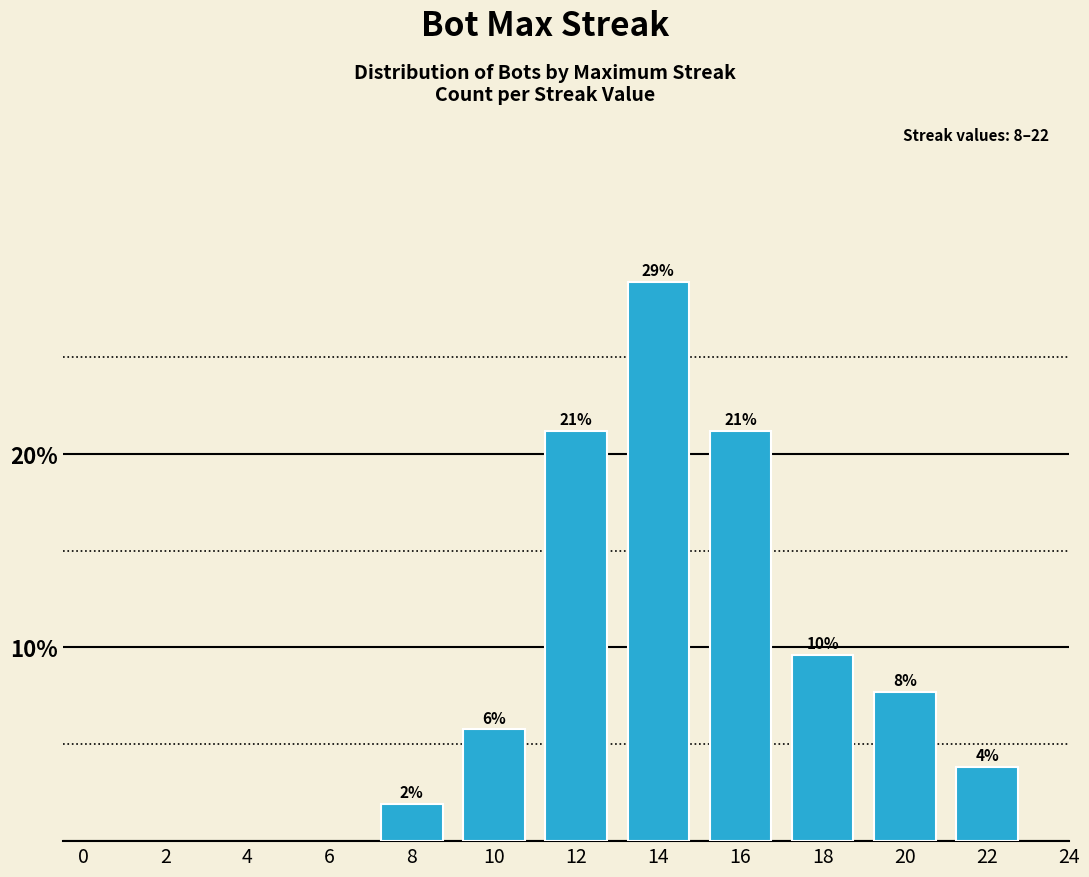

What is the sum of all values?

1.0